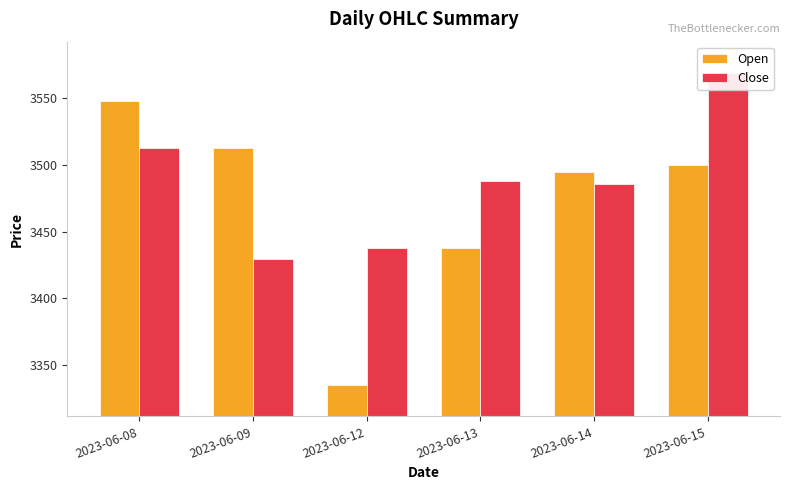

Which label corresponds to the smallest value in the chart?

2023-06-12